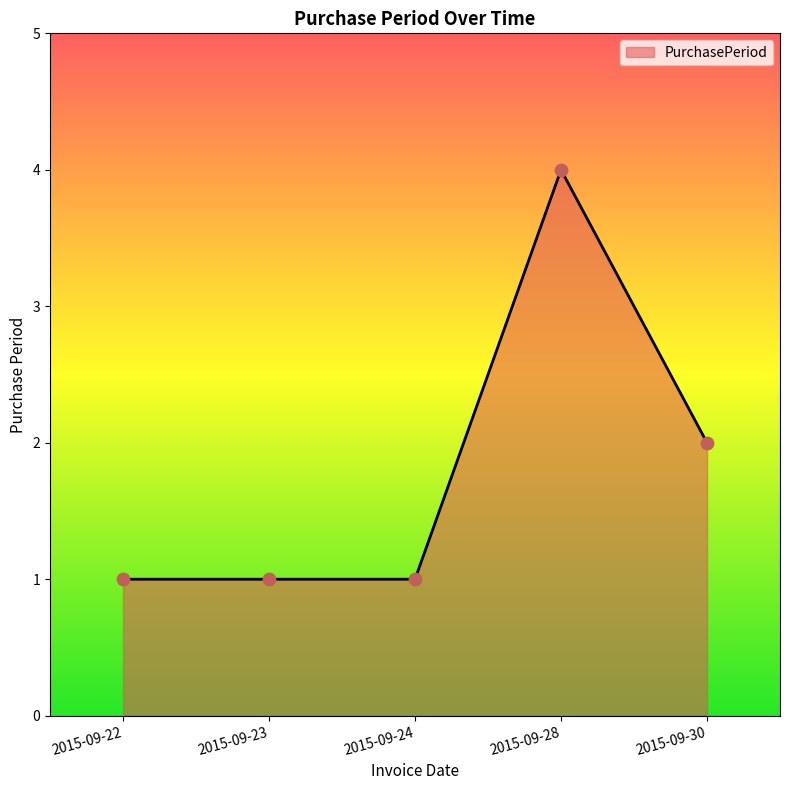

What is the ratio of the value at 2015-09-28 to the value at 2015-09-30?

2.0